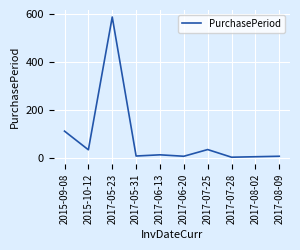

Count the number of data series in this chart.

1